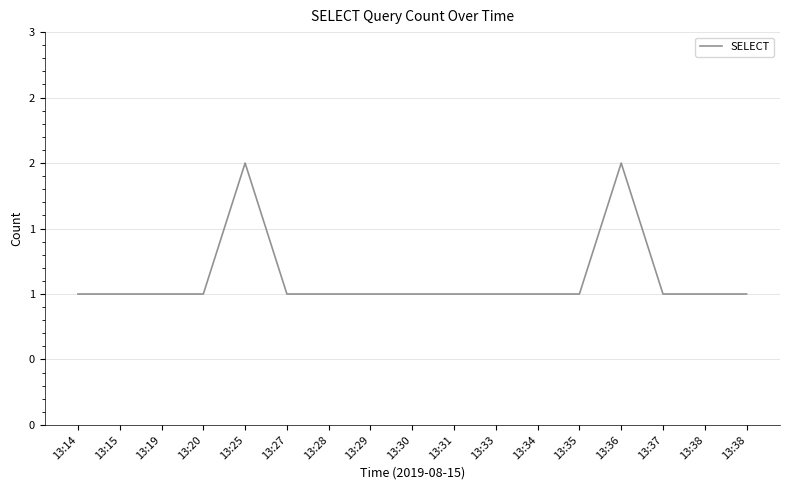

Does the chart display data point markers on the line(s)?

No